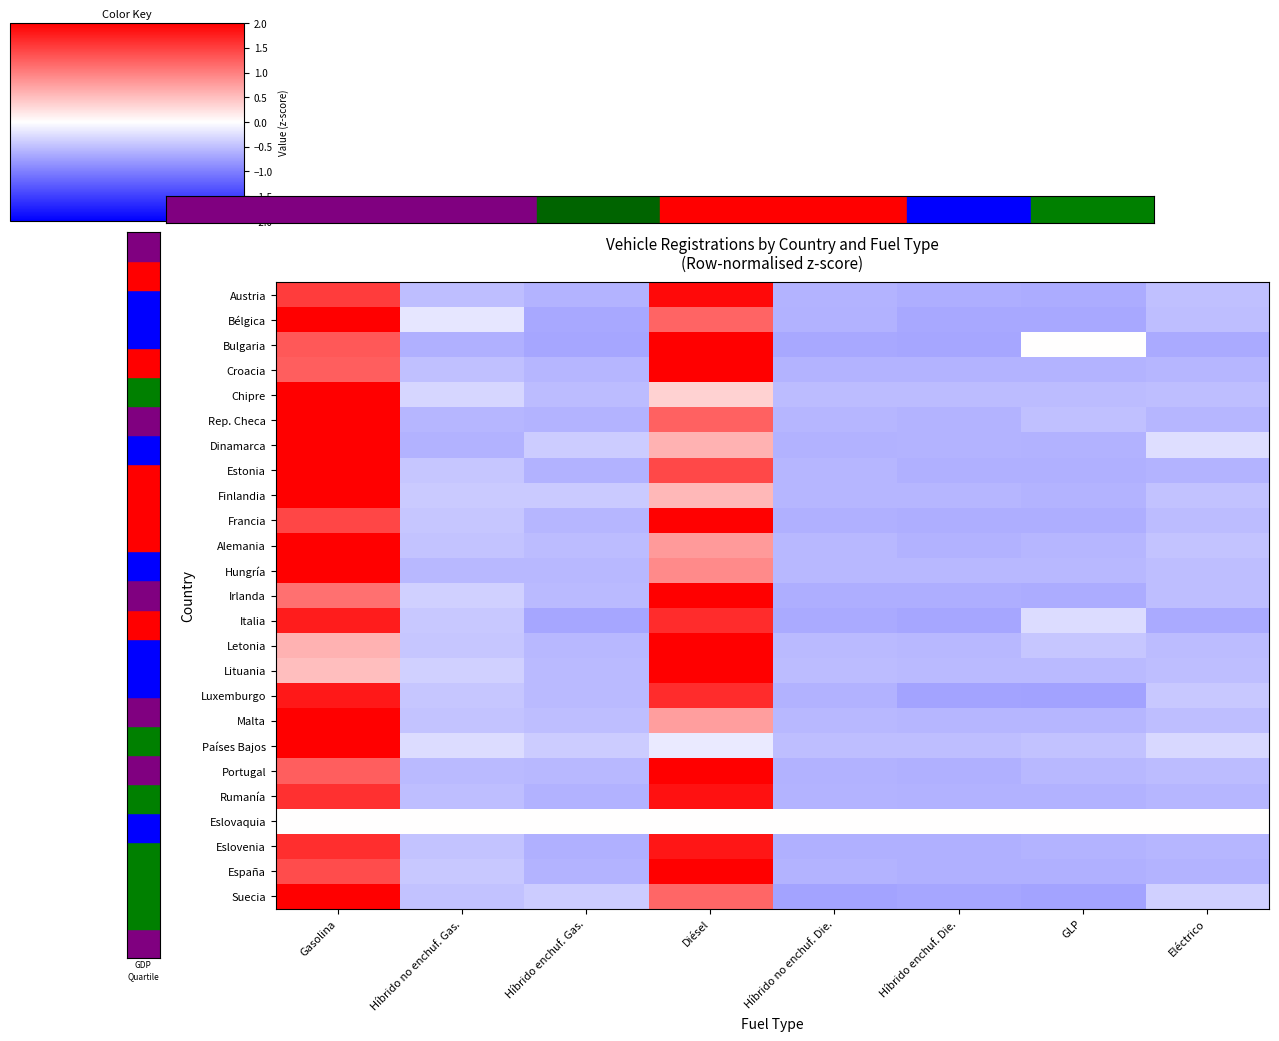

Reading right to left, transcribe all the data shown in this chart.

Austria: Eléctrico=-0.5	GLP=-0.6	Híbrido enchuf. Die.=-0.6	Híbrido no enchuf. Die.=-0.6	Diésel=1.9	Híbrido enchuf. Gas.=-0.6	Híbrido no enchuf. Gas.=-0.5	Gasolina=1.5
Bélgica: Eléctrico=-0.5	GLP=-0.7	Híbrido enchuf. Die.=-0.7	Híbrido no enchuf. Die.=-0.6	Diésel=1.2	Híbrido enchuf. Gas.=-0.7	Híbrido no enchuf. Gas.=-0.2	Gasolina=2.0
Bulgaria: Eléctrico=-0.7	GLP=0.0	Híbrido enchuf. Die.=-0.7	Híbrido no enchuf. Die.=-0.7	Diésel=2.0	Híbrido enchuf. Gas.=-0.7	Híbrido no enchuf. Gas.=-0.6	Gasolina=1.3
Croacia: Eléctrico=-0.6	GLP=-0.6	Híbrido enchuf. Die.=-0.6	Híbrido no enchuf. Die.=-0.6	Diésel=2.0	Híbrido enchuf. Gas.=-0.6	Híbrido no enchuf. Gas.=-0.5	Gasolina=1.3
Chipre: Eléctrico=-0.5	GLP=-0.5	Híbrido enchuf. Die.=-0.5	Híbrido no enchuf. Die.=-0.5	Diésel=0.4	Híbrido enchuf. Gas.=-0.5	Híbrido no enchuf. Gas.=-0.3	Gasolina=2.0
Rep. Checa: Eléctrico=-0.6	GLP=-0.5	Híbrido enchuf. Die.=-0.6	Híbrido no enchuf. Die.=-0.6	Diésel=1.2	Híbrido enchuf. Gas.=-0.6	Híbrido no enchuf. Gas.=-0.6	Gasolina=2.0
Dinamarca: Eléctrico=-0.3	GLP=-0.6	Híbrido enchuf. Die.=-0.6	Híbrido no enchuf. Die.=-0.6	Diésel=0.6	Híbrido enchuf. Gas.=-0.4	Híbrido no enchuf. Gas.=-0.6	Gasolina=2.0
Estonia: Eléctrico=-0.6	GLP=-0.6	Híbrido enchuf. Die.=-0.6	Híbrido no enchuf. Die.=-0.6	Diésel=1.4	Híbrido enchuf. Gas.=-0.6	Híbrido no enchuf. Gas.=-0.4	Gasolina=2.0
Finlandia: Eléctrico=-0.5	GLP=-0.6	Híbrido enchuf. Die.=-0.6	Híbrido no enchuf. Die.=-0.6	Diésel=0.6	Híbrido enchuf. Gas.=-0.4	Híbrido no enchuf. Gas.=-0.4	Gasolina=2.0
Francia: Eléctrico=-0.5	GLP=-0.6	Híbrido enchuf. Die.=-0.6	Híbrido no enchuf. Die.=-0.6	Diésel=2.0	Híbrido enchuf. Gas.=-0.6	Híbrido no enchuf. Gas.=-0.4	Gasolina=1.4
Alemania: Eléctrico=-0.5	GLP=-0.6	Híbrido enchuf. Die.=-0.6	Híbrido no enchuf. Die.=-0.5	Diésel=0.8	Híbrido enchuf. Gas.=-0.5	Híbrido no enchuf. Gas.=-0.5	Gasolina=2.0
Hungría: Eléctrico=-0.5	GLP=-0.5	Híbrido enchuf. Die.=-0.5	Híbrido no enchuf. Die.=-0.5	Diésel=0.9	Híbrido enchuf. Gas.=-0.5	Híbrido no enchuf. Gas.=-0.5	Gasolina=2.0
Irlanda: Eléctrico=-0.5	GLP=-0.6	Híbrido enchuf. Die.=-0.6	Híbrido no enchuf. Die.=-0.6	Diésel=2.0	Híbrido enchuf. Gas.=-0.5	Híbrido no enchuf. Gas.=-0.4	Gasolina=1.1
Italia: Eléctrico=-0.7	GLP=-0.3	Híbrido enchuf. Die.=-0.7	Híbrido no enchuf. Die.=-0.7	Diésel=1.6	Híbrido enchuf. Gas.=-0.7	Híbrido no enchuf. Gas.=-0.4	Gasolina=1.8
Letonia: Eléctrico=-0.5	GLP=-0.4	Híbrido enchuf. Die.=-0.6	Híbrido no enchuf. Die.=-0.5	Diésel=2.0	Híbrido enchuf. Gas.=-0.6	Híbrido no enchuf. Gas.=-0.4	Gasolina=0.6
Lituania: Eléctrico=-0.5	GLP=-0.5	Híbrido enchuf. Die.=-0.5	Híbrido no enchuf. Die.=-0.5	Diésel=2.0	Híbrido enchuf. Gas.=-0.5	Híbrido no enchuf. Gas.=-0.4	Gasolina=0.5
Luxemburgo: Eléctrico=-0.4	GLP=-0.7	Híbrido enchuf. Die.=-0.7	Híbrido no enchuf. Die.=-0.6	Diésel=1.6	Híbrido enchuf. Gas.=-0.5	Híbrido no enchuf. Gas.=-0.4	Gasolina=1.8
Malta: Eléctrico=-0.5	GLP=-0.6	Híbrido enchuf. Die.=-0.6	Híbrido no enchuf. Die.=-0.6	Diésel=0.8	Híbrido enchuf. Gas.=-0.5	Híbrido no enchuf. Gas.=-0.5	Gasolina=2.0
Países Bajos: Eléctrico=-0.3	GLP=-0.5	Híbrido enchuf. Die.=-0.5	Híbrido no enchuf. Die.=-0.5	Diésel=-0.2	Híbrido enchuf. Gas.=-0.4	Híbrido no enchuf. Gas.=-0.3	Gasolina=2.0
Portugal: Eléctrico=-0.5	GLP=-0.6	Híbrido enchuf. Die.=-0.6	Híbrido no enchuf. Die.=-0.6	Diésel=2.0	Híbrido enchuf. Gas.=-0.6	Híbrido no enchuf. Gas.=-0.5	Gasolina=1.3
Rumanía: Eléctrico=-0.6	GLP=-0.6	Híbrido enchuf. Die.=-0.6	Híbrido no enchuf. Die.=-0.6	Diésel=1.8	Híbrido enchuf. Gas.=-0.6	Híbrido no enchuf. Gas.=-0.5	Gasolina=1.6
Eslovaquia: Eléctrico=0.0	GLP=0.0	Híbrido enchuf. Die.=0.0	Híbrido no enchuf. Die.=0.0	Diésel=0.0	Híbrido enchuf. Gas.=0.0	Híbrido no enchuf. Gas.=0.0	Gasolina=0.0
Eslovenia: Eléctrico=-0.6	GLP=-0.6	Híbrido enchuf. Die.=-0.6	Híbrido no enchuf. Die.=-0.6	Diésel=1.8	Híbrido enchuf. Gas.=-0.6	Híbrido no enchuf. Gas.=-0.5	Gasolina=1.6
España: Eléctrico=-0.6	GLP=-0.6	Híbrido enchuf. Die.=-0.6	Híbrido no enchuf. Die.=-0.6	Diésel=2.0	Híbrido enchuf. Gas.=-0.6	Híbrido no enchuf. Gas.=-0.4	Gasolina=1.4
Suecia: Eléctrico=-0.4	GLP=-0.7	Híbrido enchuf. Die.=-0.7	Híbrido no enchuf. Die.=-0.7	Diésel=1.2	Híbrido enchuf. Gas.=-0.4	Híbrido no enchuf. Gas.=-0.5	Gasolina=2.0